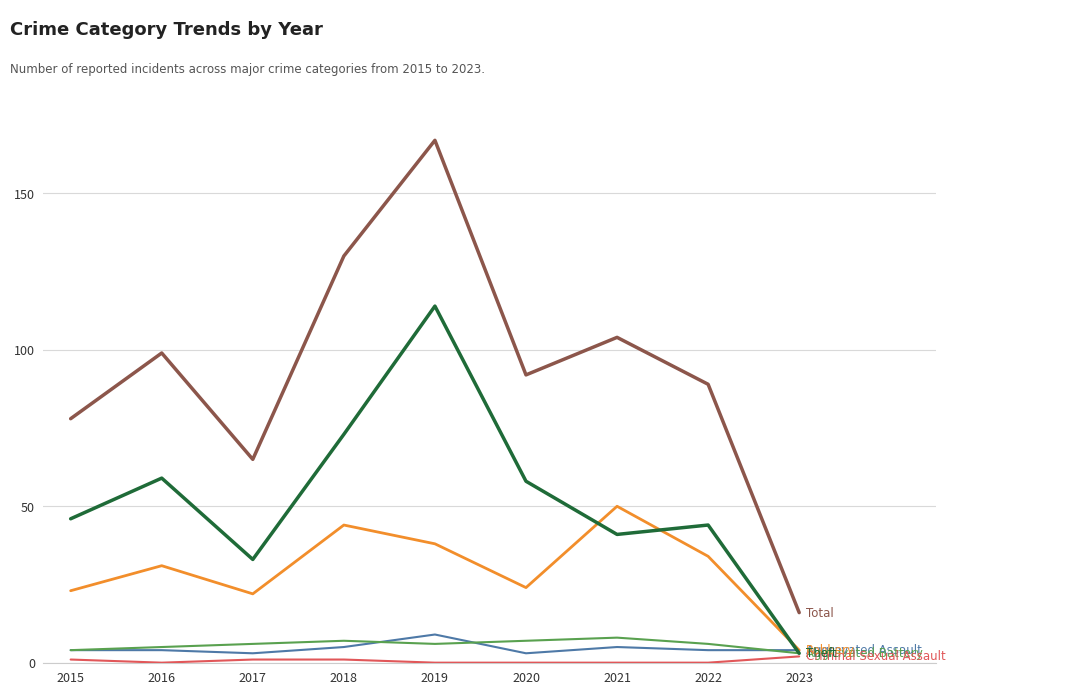

What is the greatest value displayed?

167